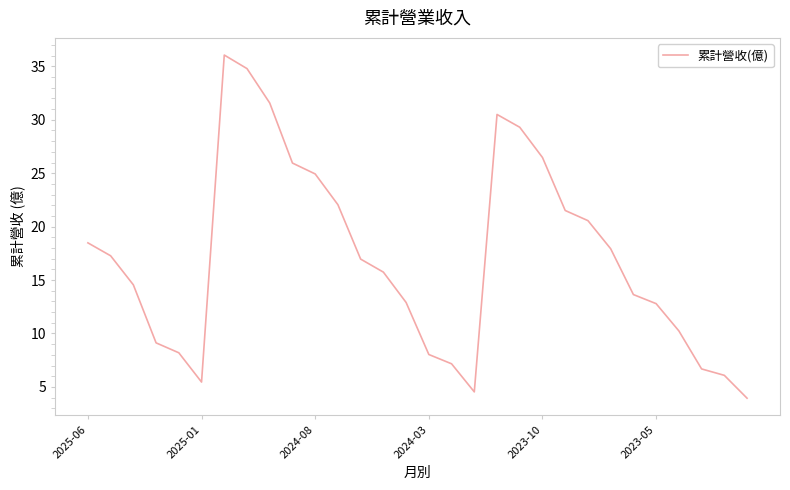

What is the difference between the maximum and minimum values?

32.1